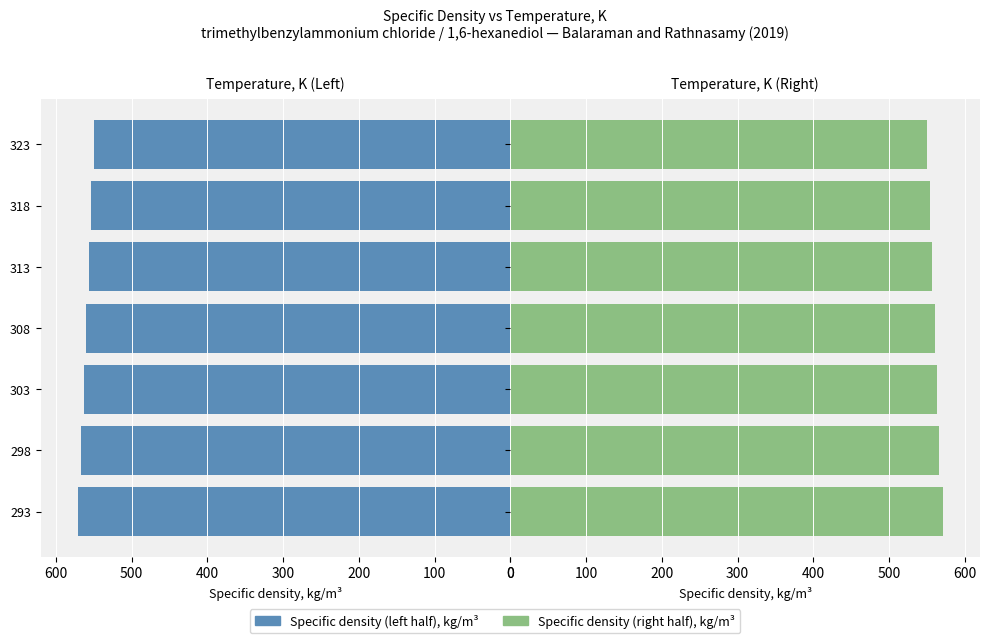

What is the difference between the maximum and minimum values?

21.0